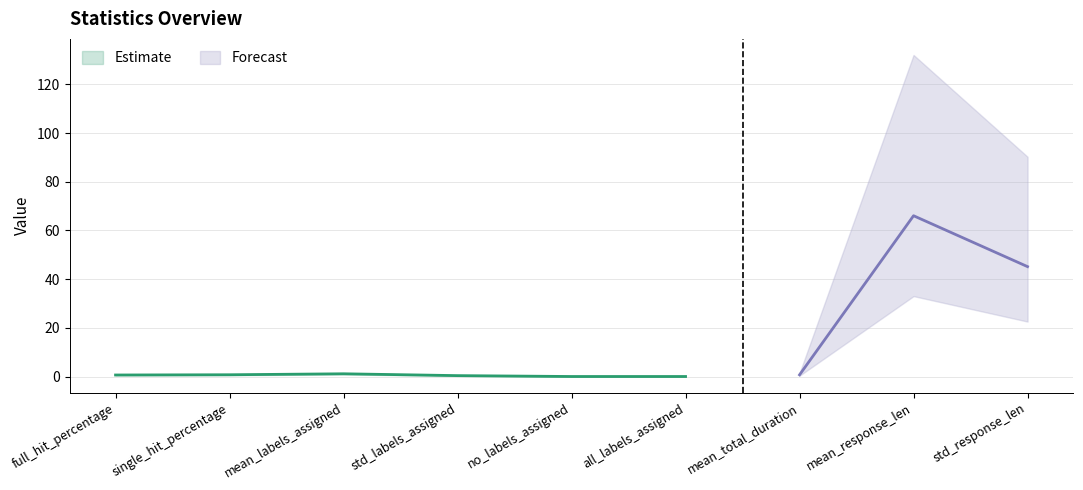

How many values are above zero?

7